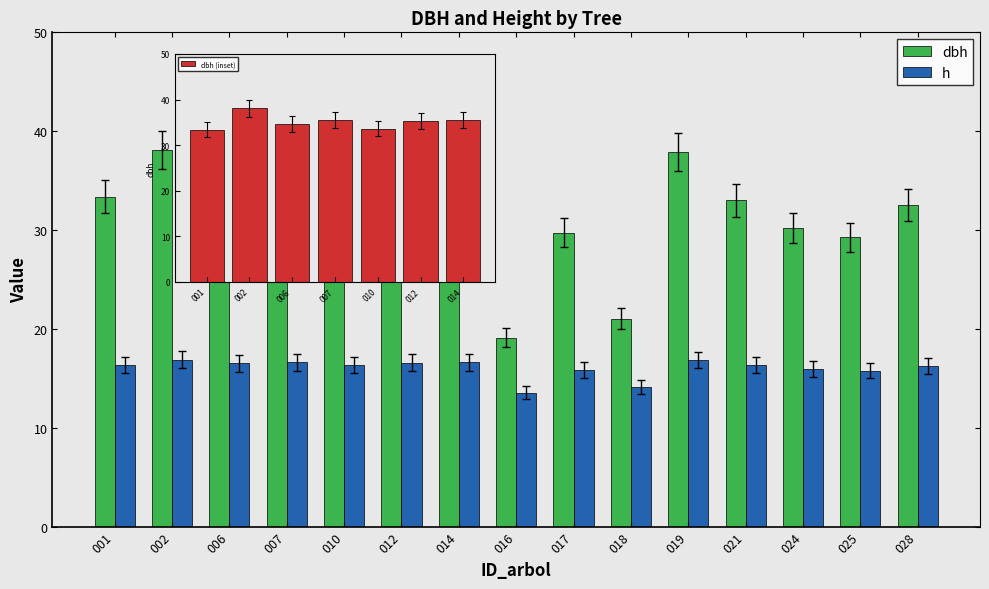

Rank the series by their maximum value, from highest to lowest.

dbh, h